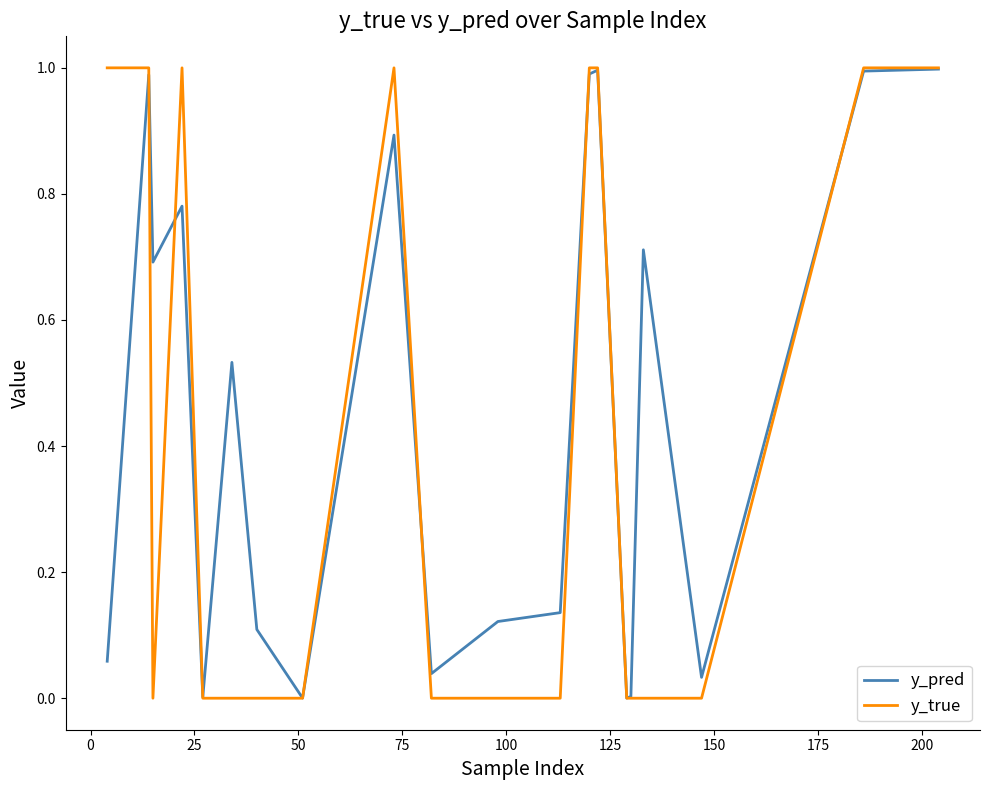

Rank the series by their average value, from highest to lowest.

y_pred, y_true